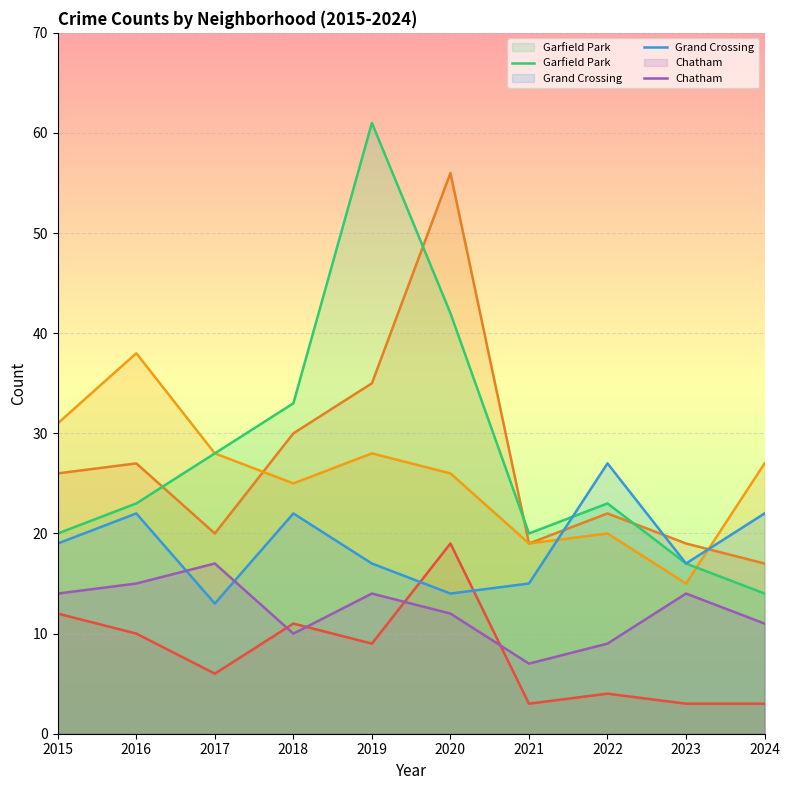

How many values in the Chatham series exceed 14?

2